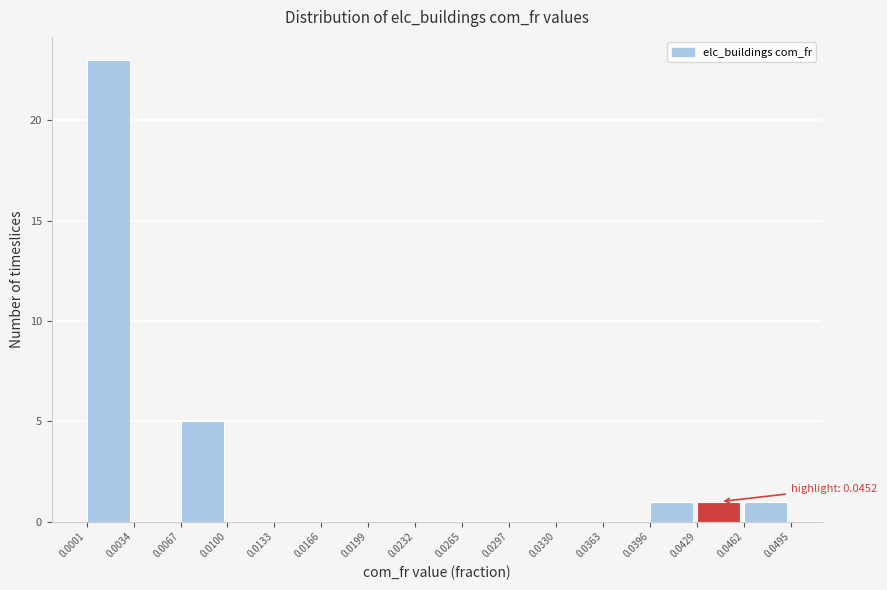

Over which range of the x-axis is the bar tallest?

0.0001 to 0.0034